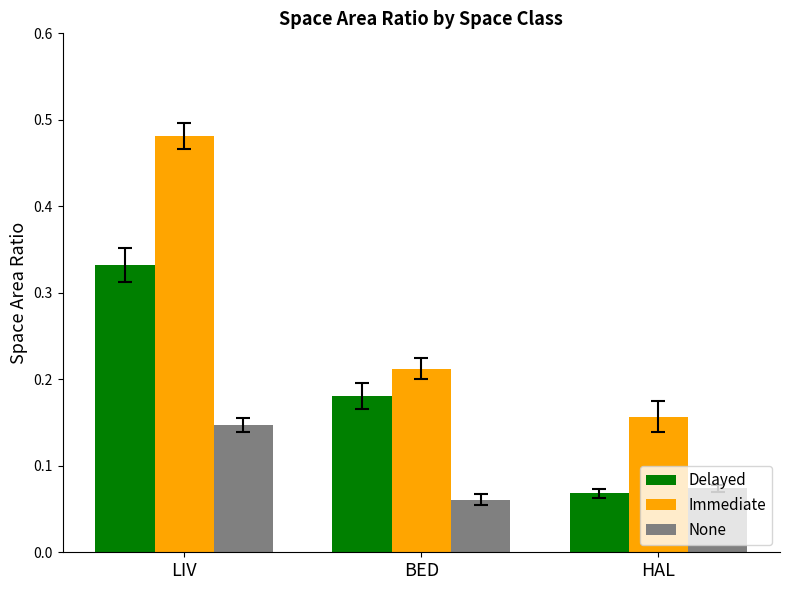

Is it true that Immediate equals 0.3 at BED?

False